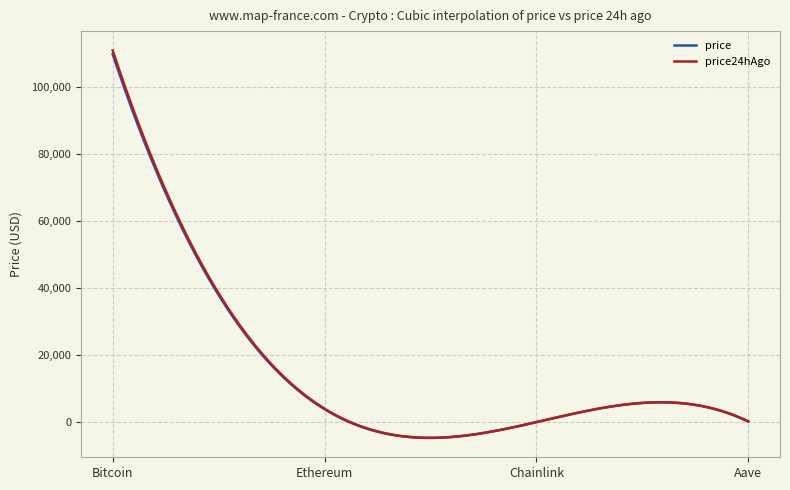

What is the smallest value displayed?

-4681.4